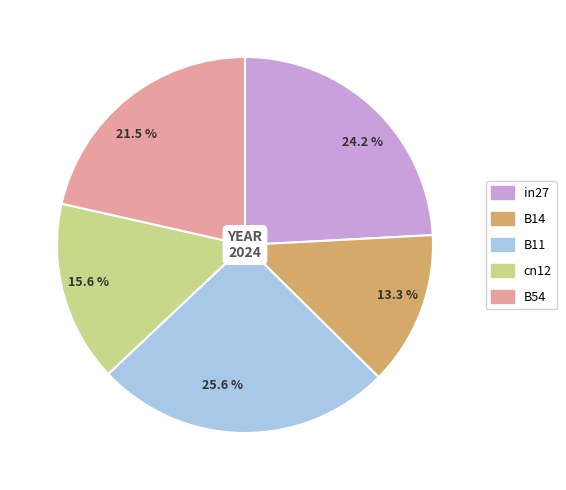

How many segments does this pie chart have?

5